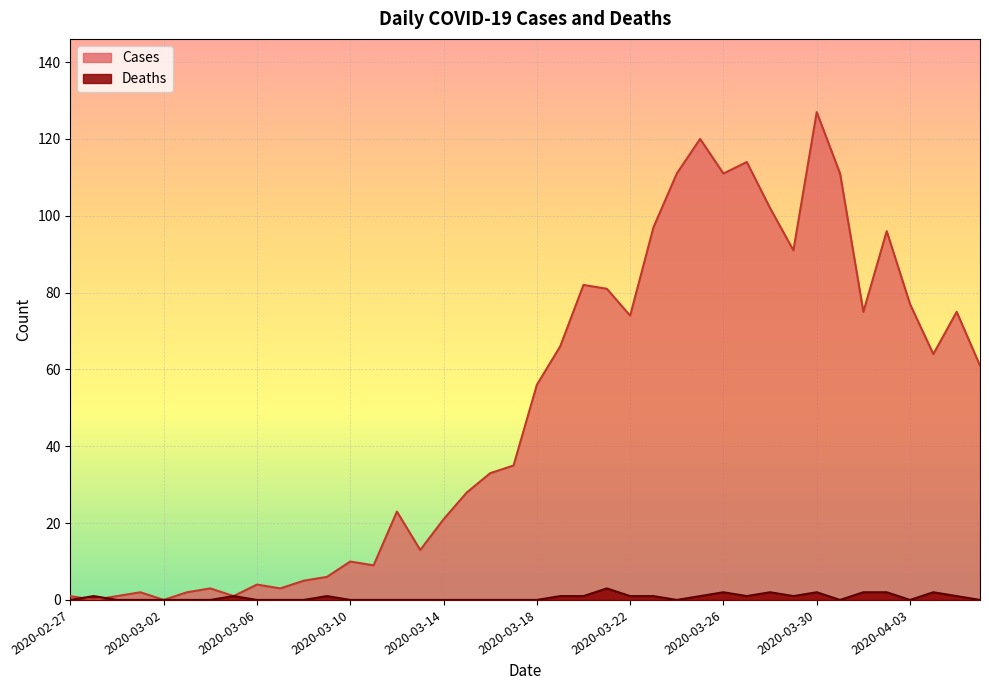

Which category has the highest value across all series?

2020-03-30